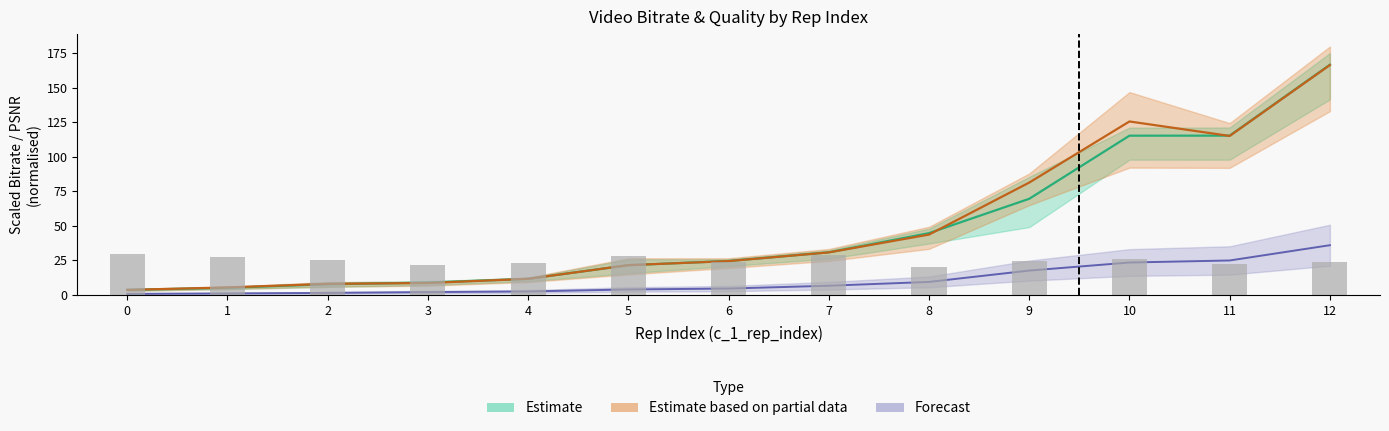

The value of c_1_chunk_size at 11 is 24.9. True or false?

True